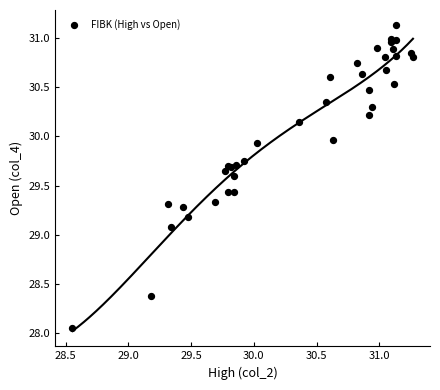

What Y value in the scatter plot is closest to 29?

29.1